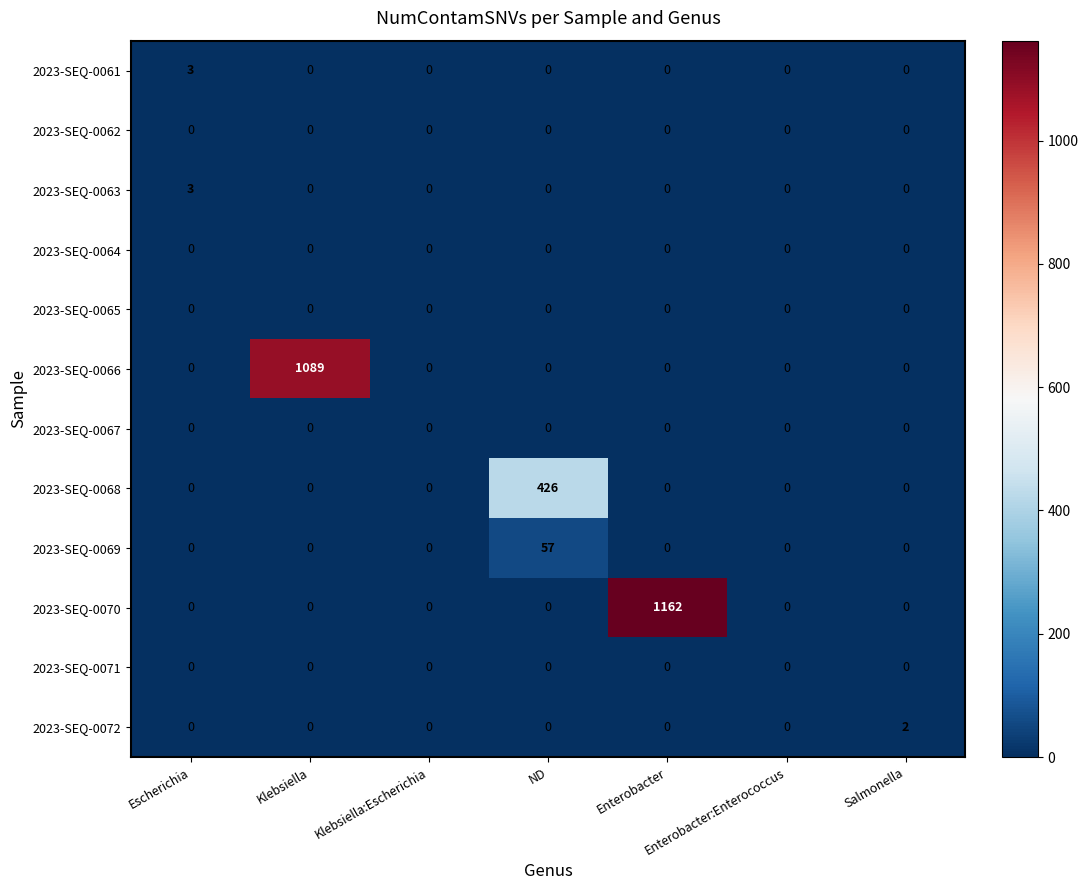

Which series changed the most between Enterobacter and Salmonella?

2023-SEQ-0070